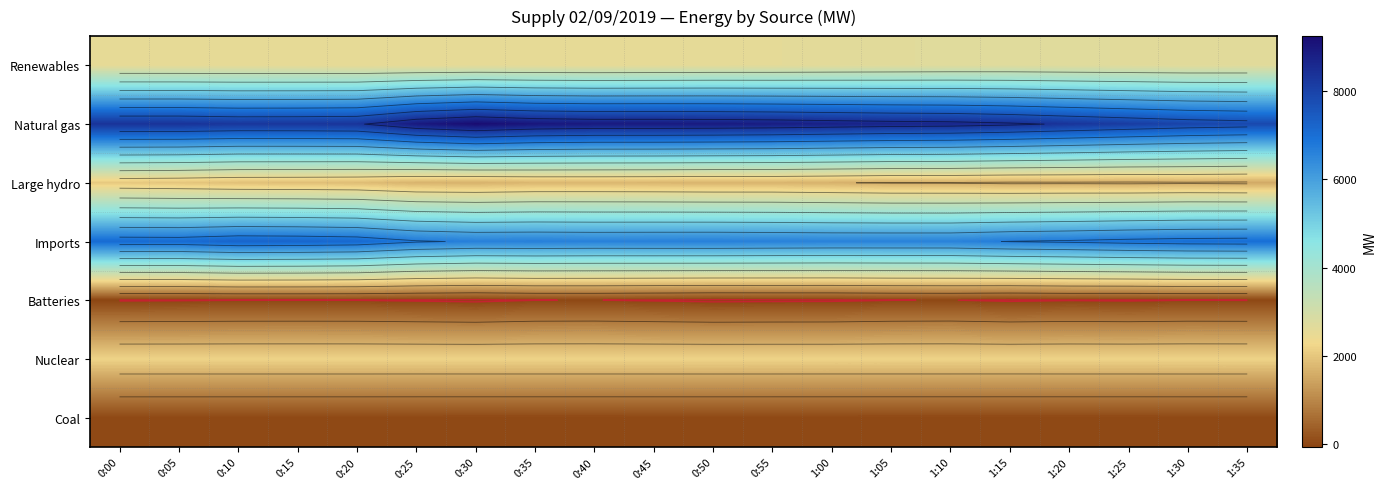

Rank the series by their maximum value, from lowest to highest.

Batteries, Coal, Large hydro, Nuclear, Renewables, Imports, Natural gas